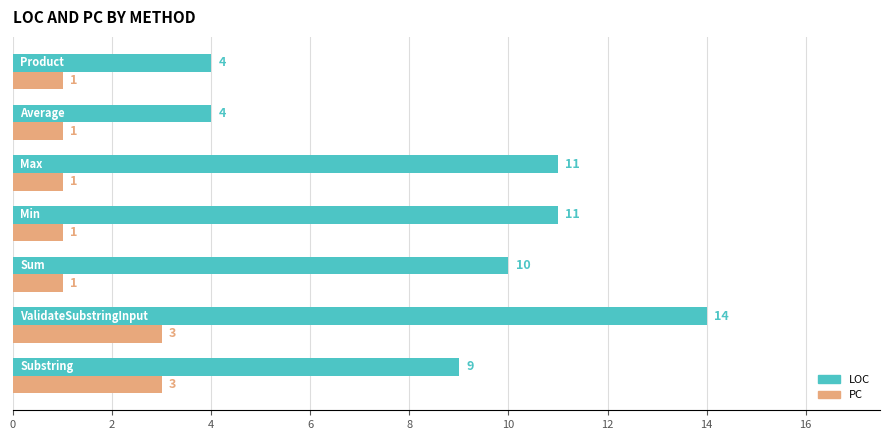

Rank the series by their average value, from highest to lowest.

LOC, PC